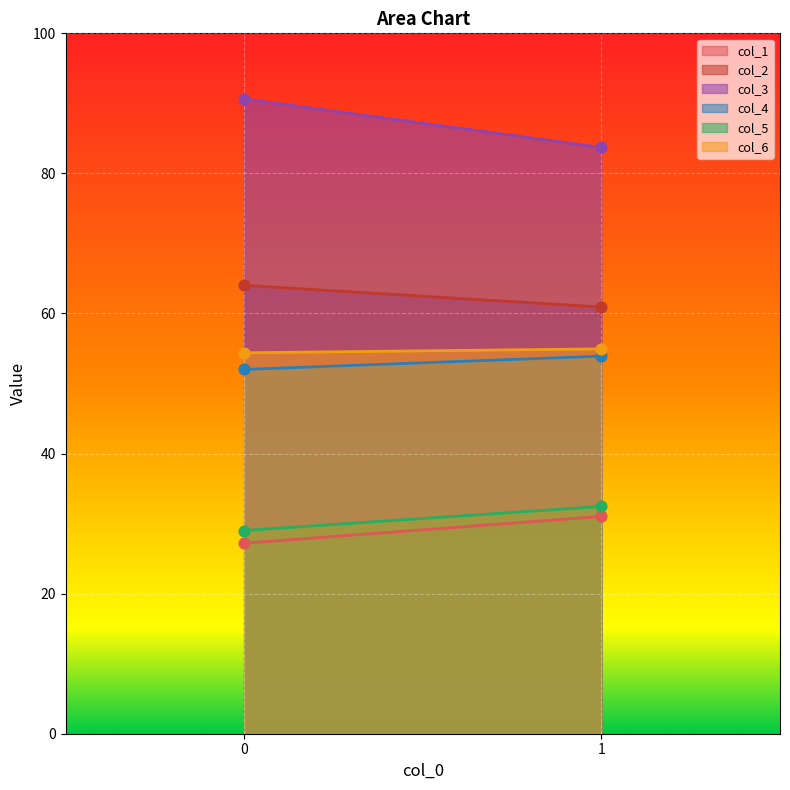

Which series contains the lowest Y value?

col_1